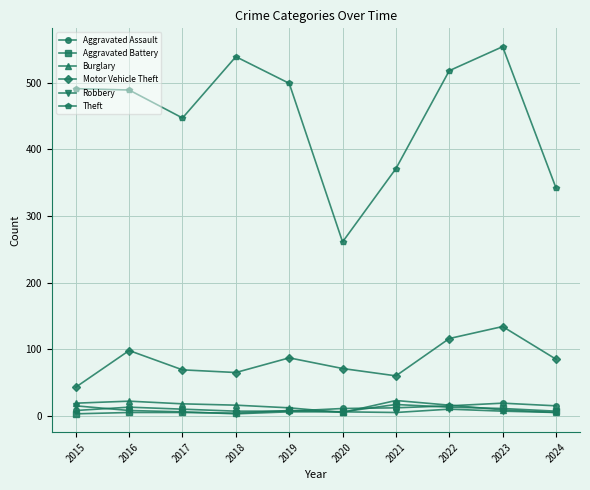

True or false: Robbery and Motor Vehicle Theft intersect in this chart.

False